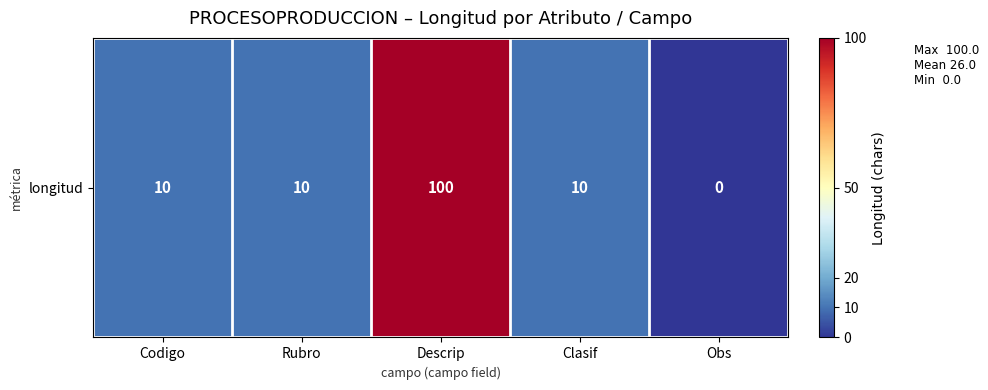

Reading right to left, transcribe all the data shown in this chart.

0	10	100	10	10